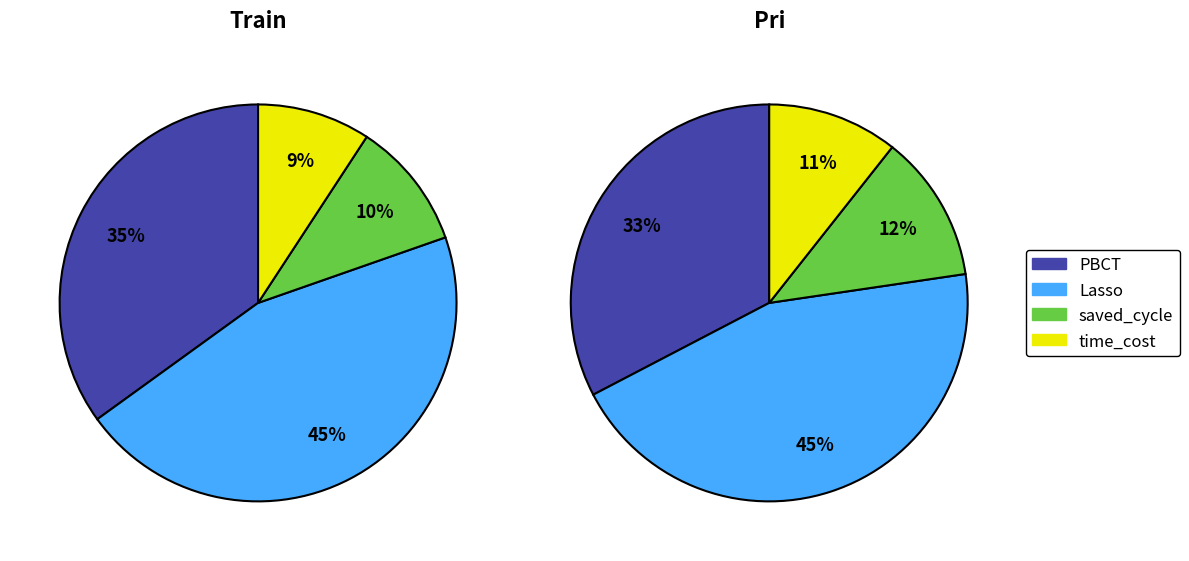

At Lasso, list the series in order from smallest to largest.

Train, Pri